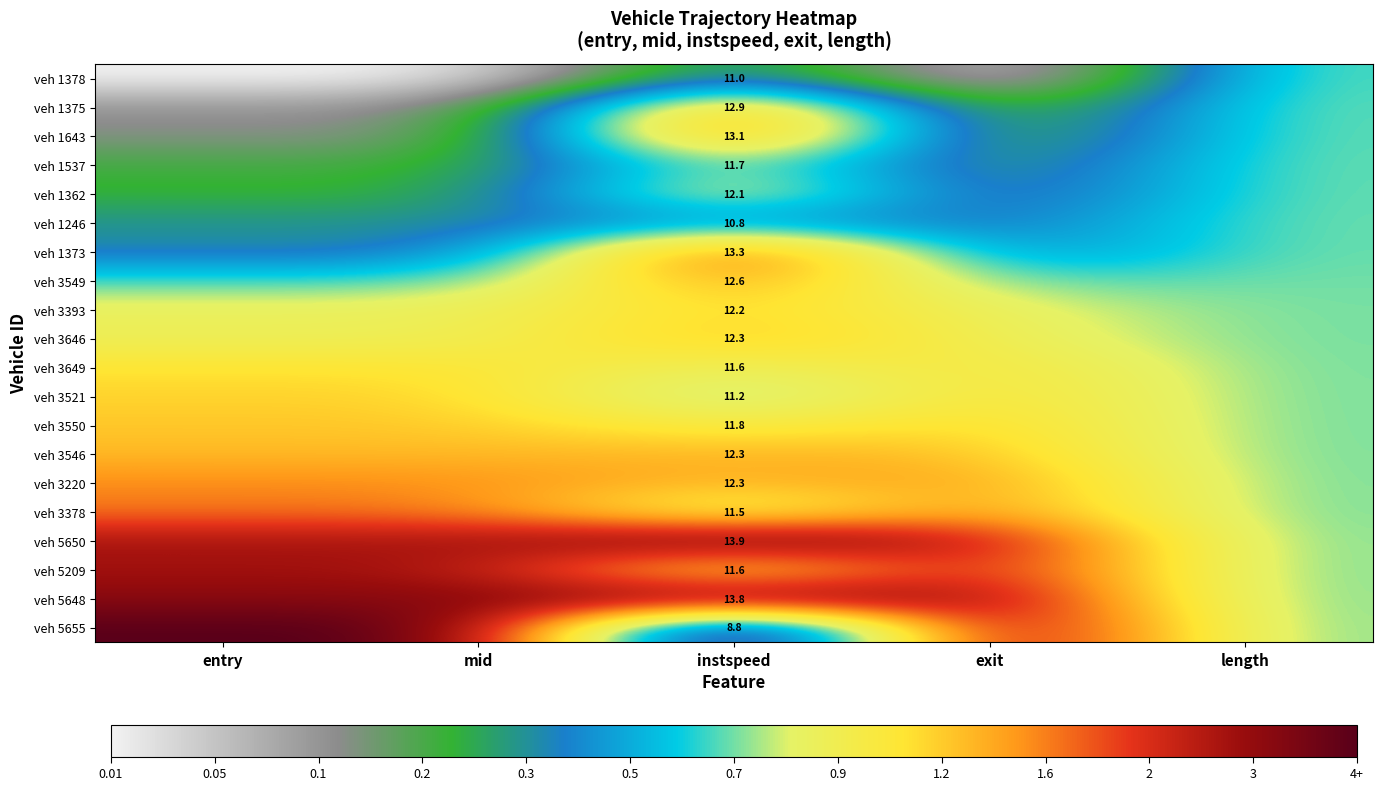

Count the veh 1537 values in the range 0 to 1.

5